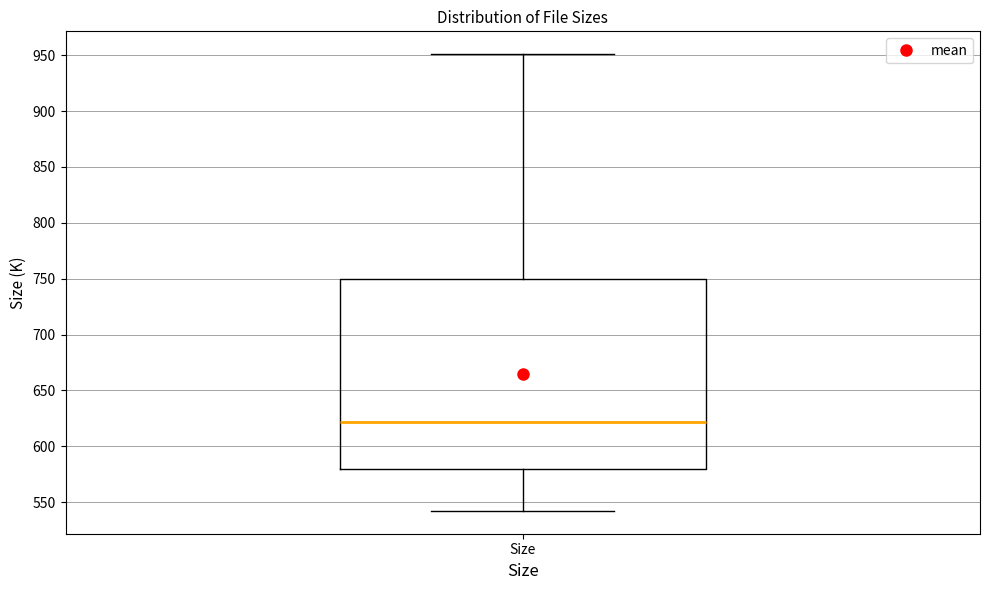

Read this box plot against the y-axis: the position of the median line, the range covered by the box, and the ends of both whiskers. The values are not printed on the chart, so give them approximately, as read against the axis.

median 620, box 580 to 750, whiskers 540 to 950